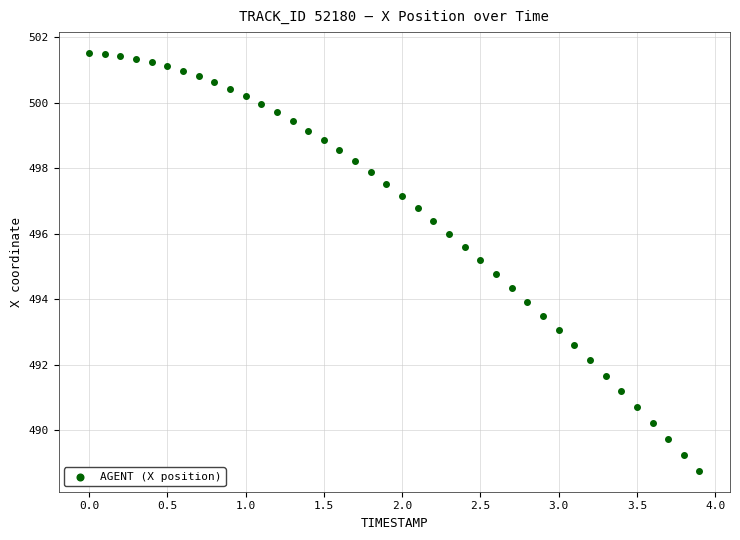

What is the range of Y values (max minus min)?

12.8